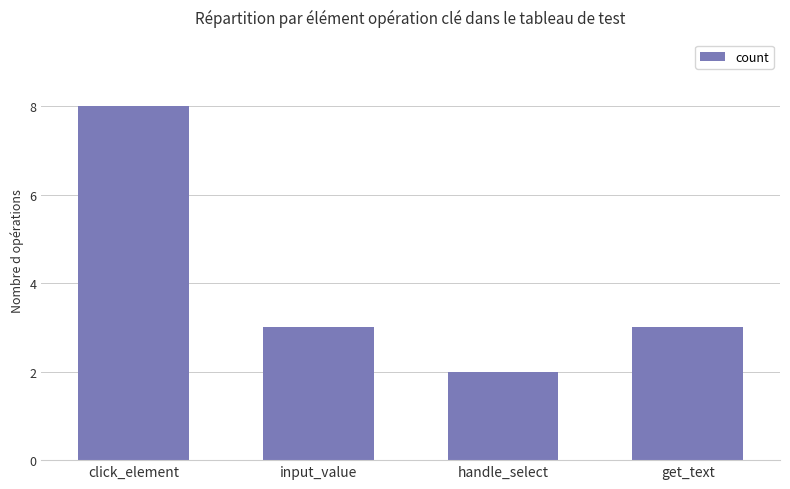

Where does the data first go above 3?

click_element